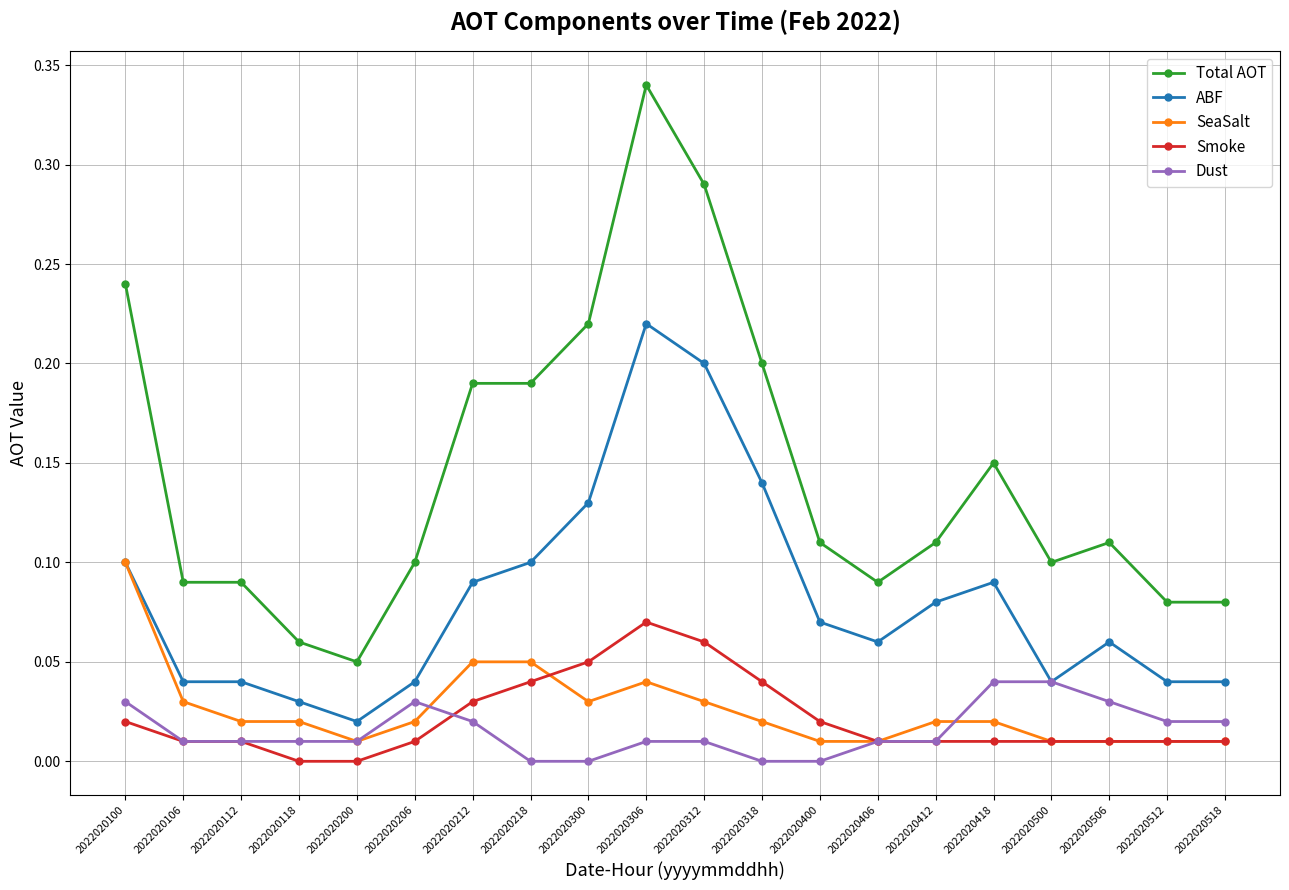

Rank the series by their maximum value, from lowest to highest.

Dust, Smoke, SeaSalt, ABF, Total AOT